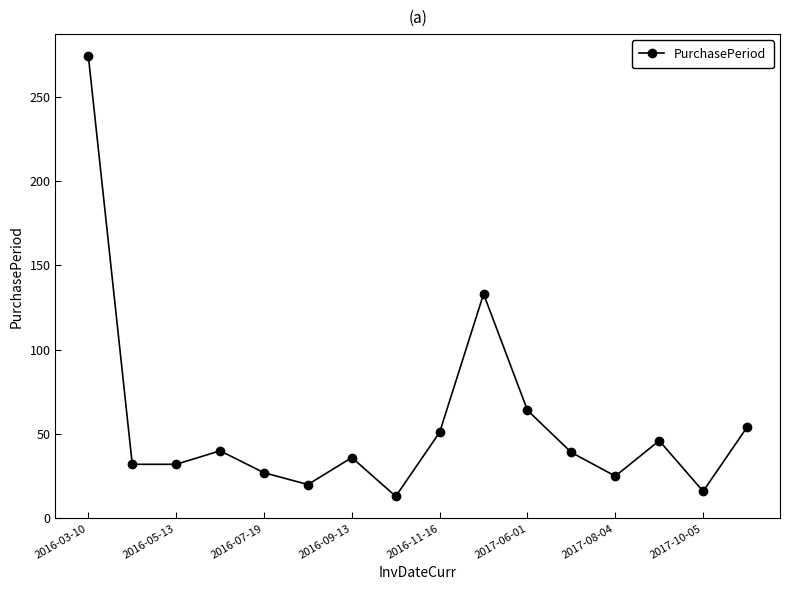

What is the value of the 5th point from the left?

27